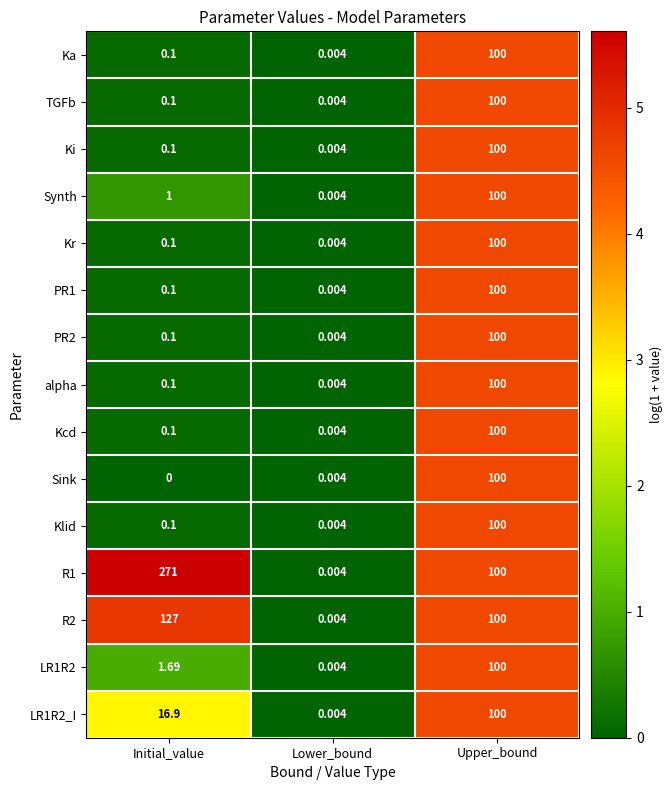

Where is Klid nearest to the value 50?

Initial_value